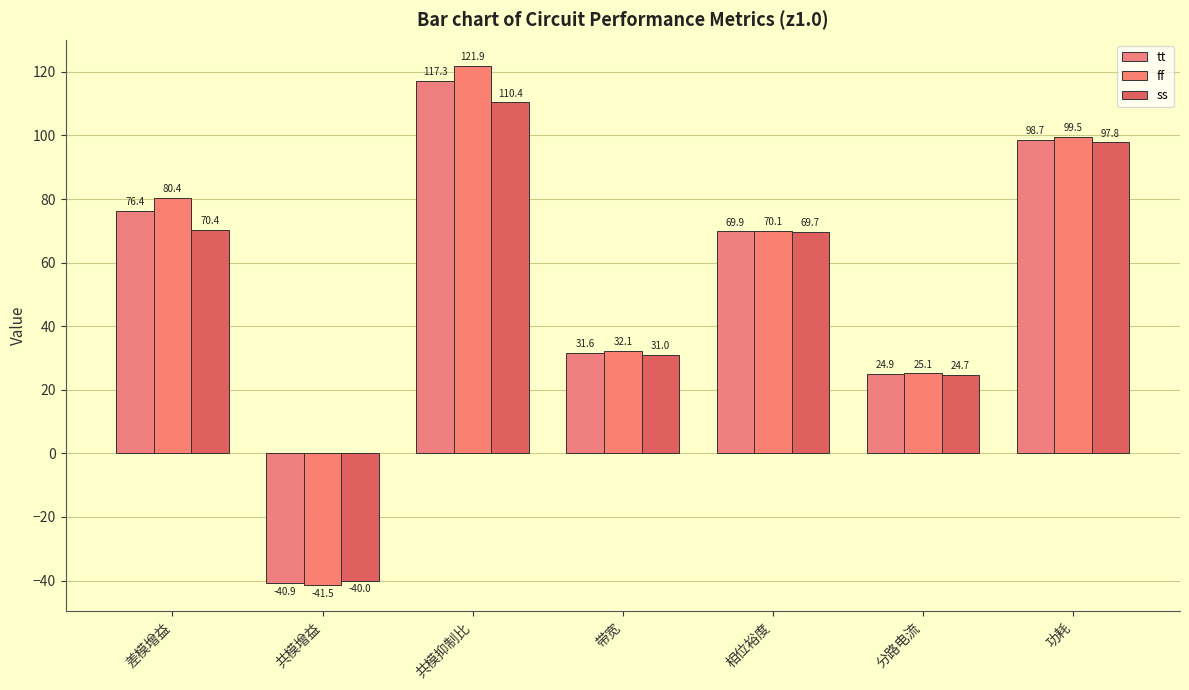

Are the bars horizontal?

No